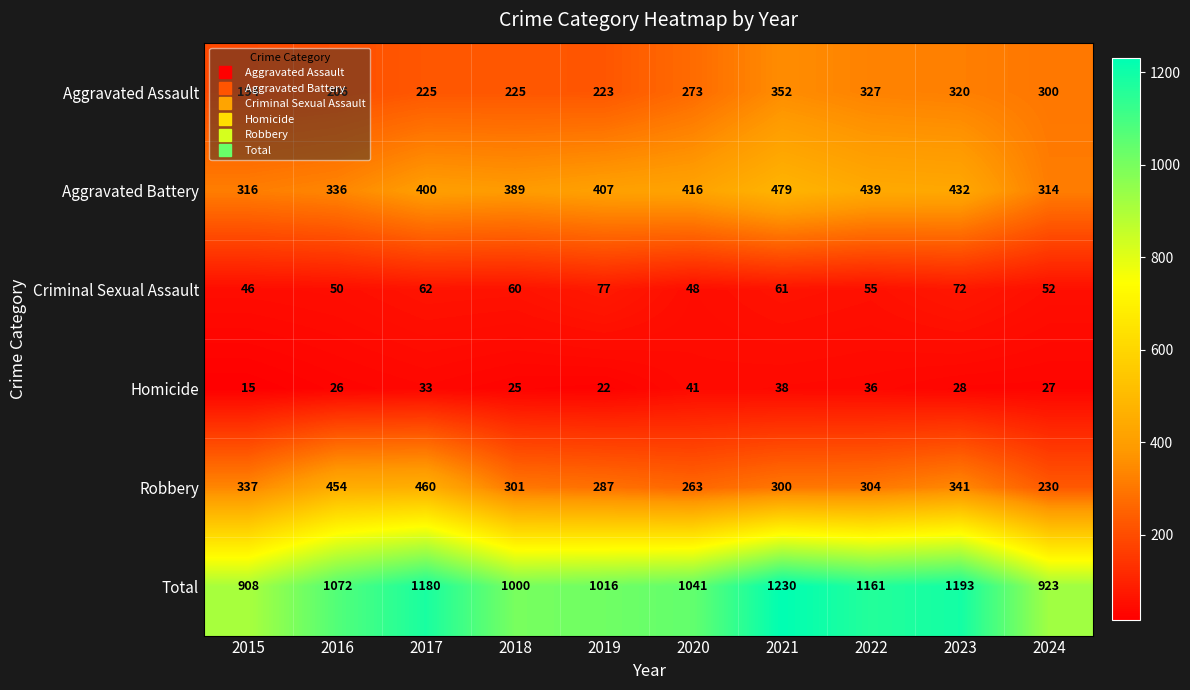

What is the greatest value displayed?

1230